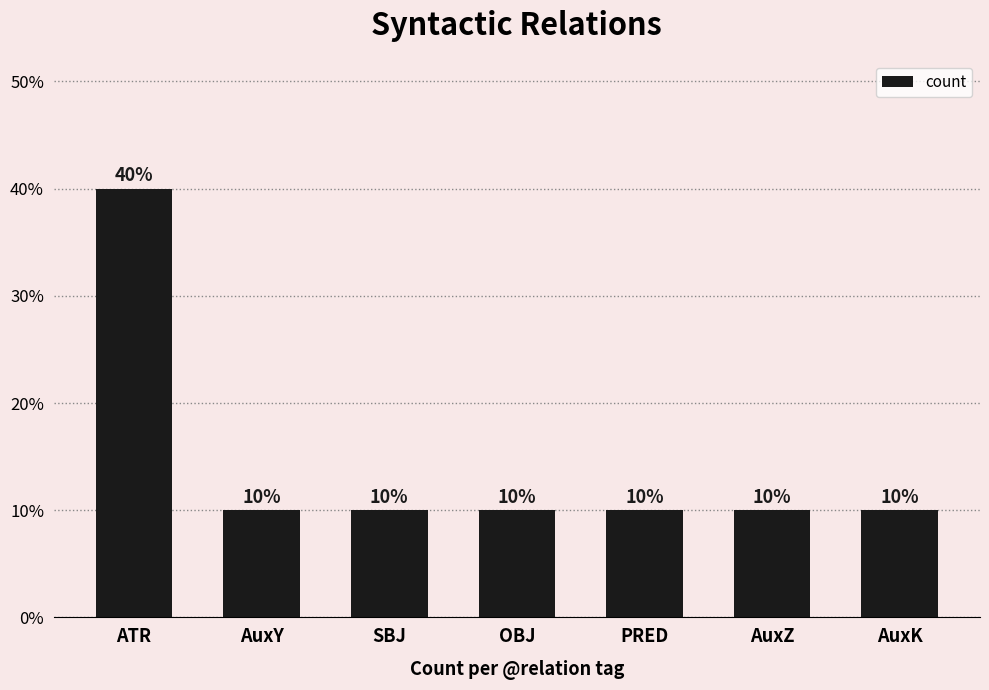

What is the change in value from ATR to PRED?

-30